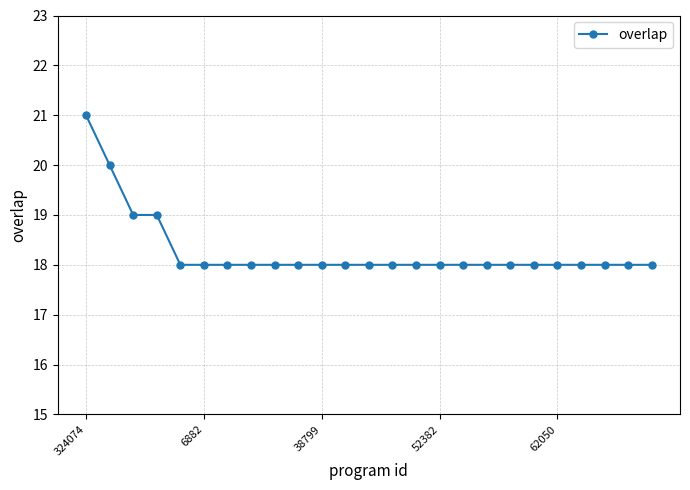

What is the sum of all values?

457